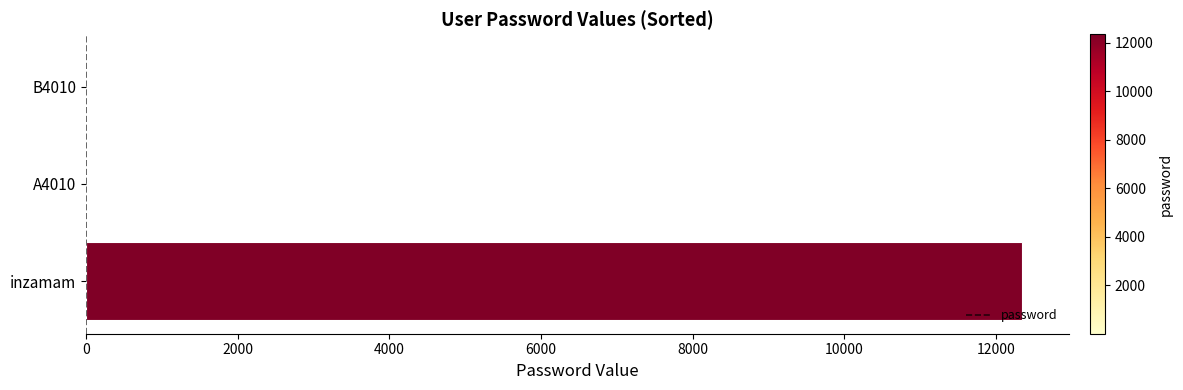

Reading bottom to top, list all the values displayed in this chart.

inzamam=12345	A4010=1	B4010=1